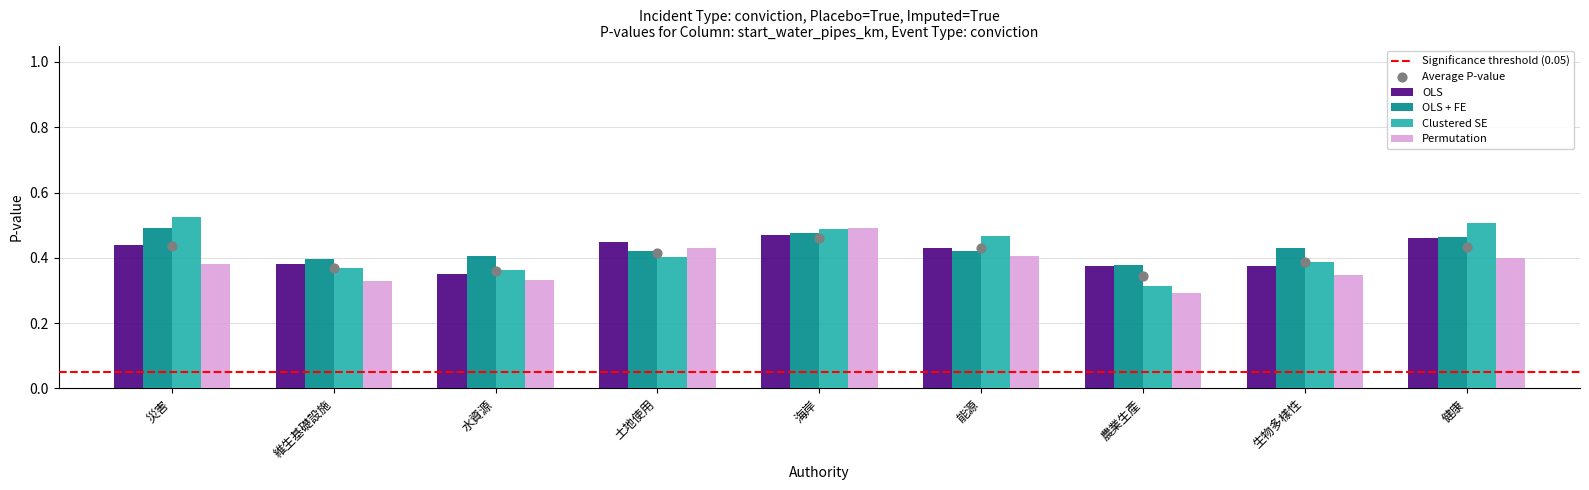

Which series contains the highest Y value?

Clustered SE